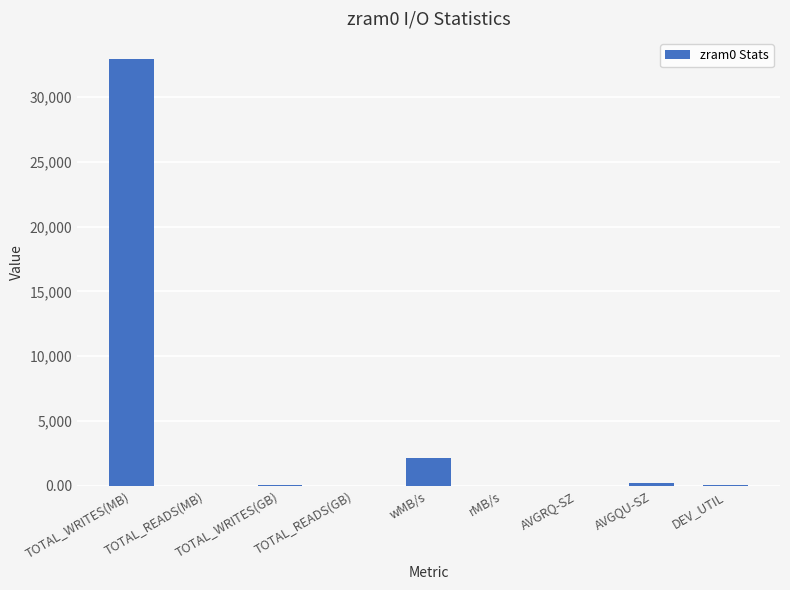

The chart shows a value of 3662.6 at wMB/s. True or false?

False